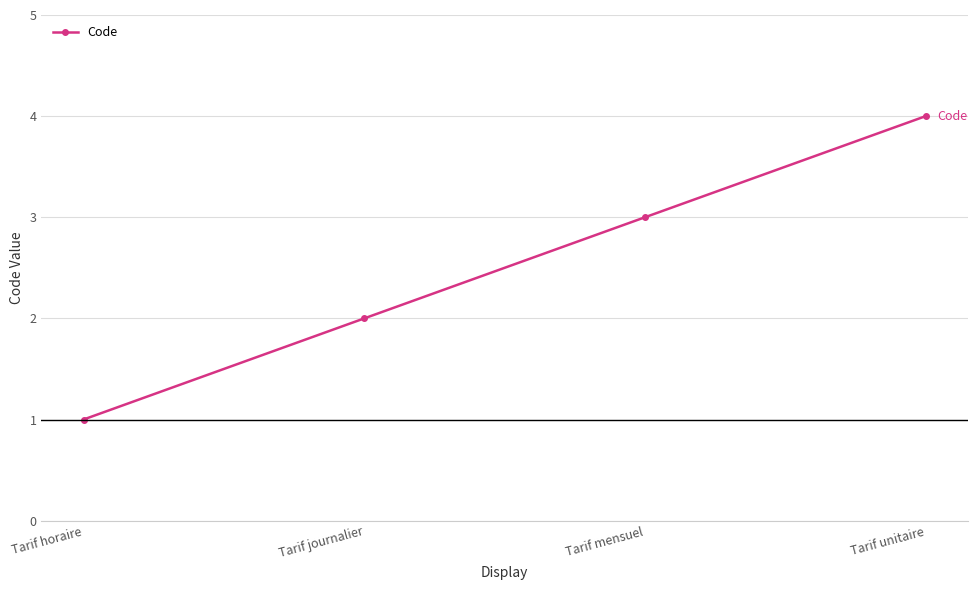

How many categories are shown in the chart?

4